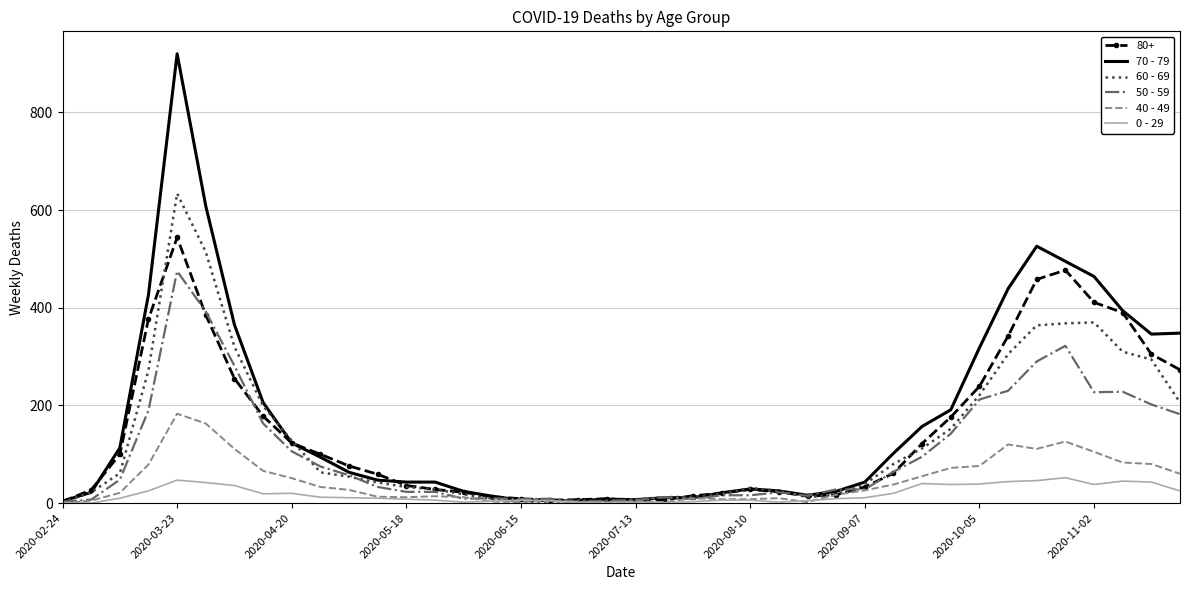

After their last crossing, which series has the higher values: 0 - 29 or 60 - 69?

60 - 69